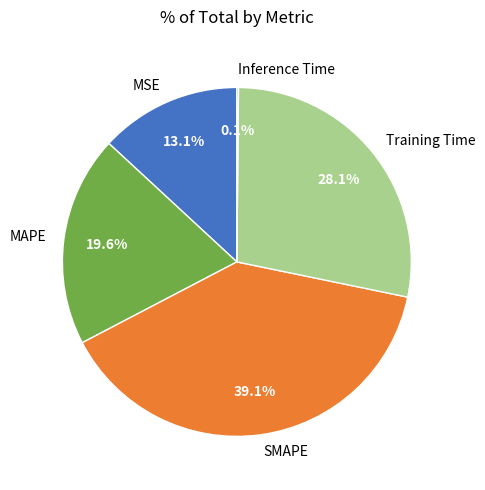

To the nearest percent, what percentage of the pie is SMAPE?

39%